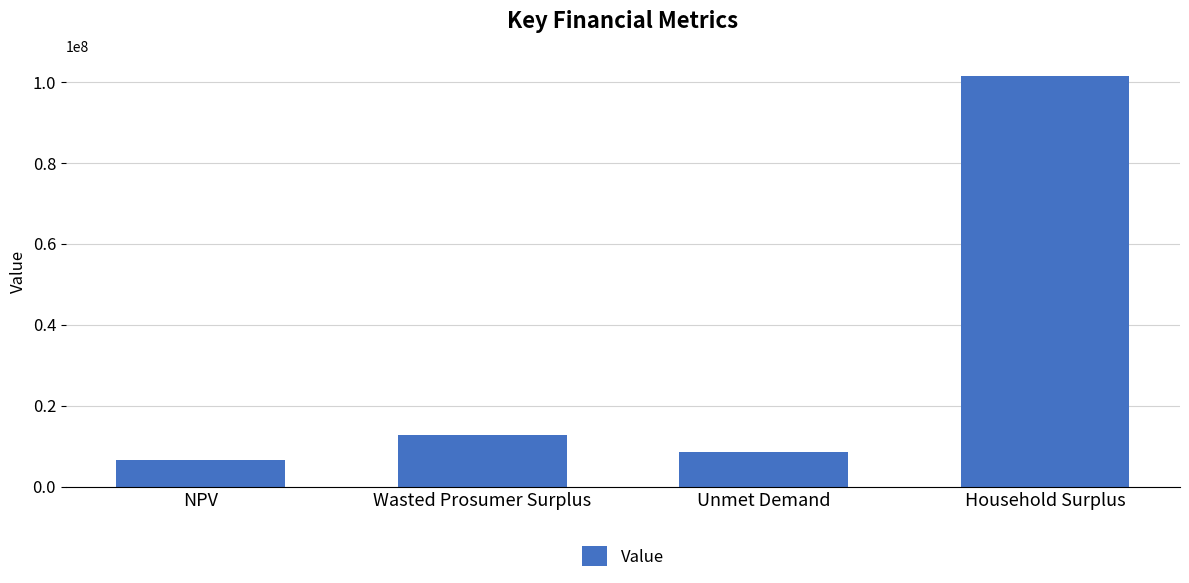

What is the average value?

32345779.7